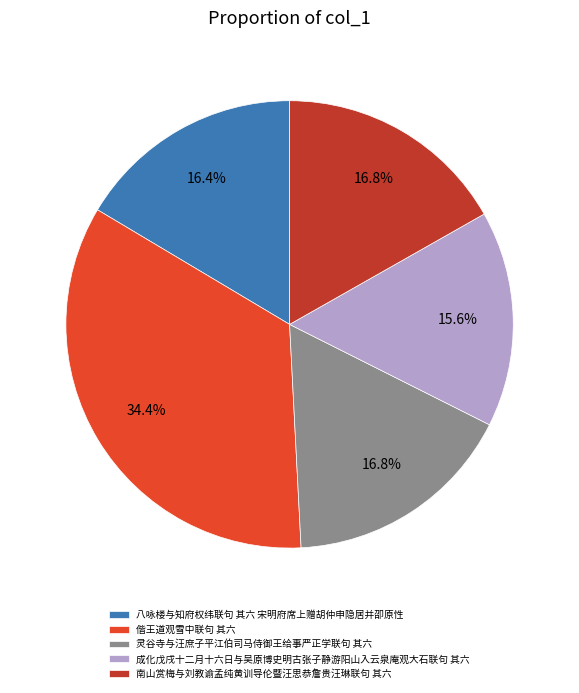

What is the smallest slice in the pie chart?

成化戊戌十二月十六日与吴原博史明古张子静游阳山入云泉庵观大石联句 其六